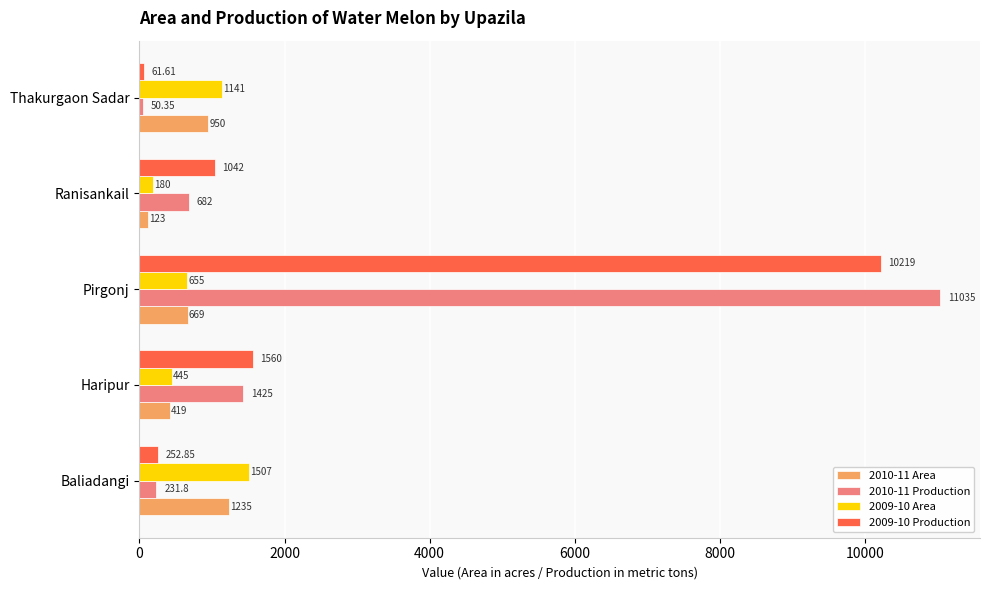

What are all the series names shown in the legend?

2010-11 Area, 2010-11 Production, 2009-10 Area, 2009-10 Production